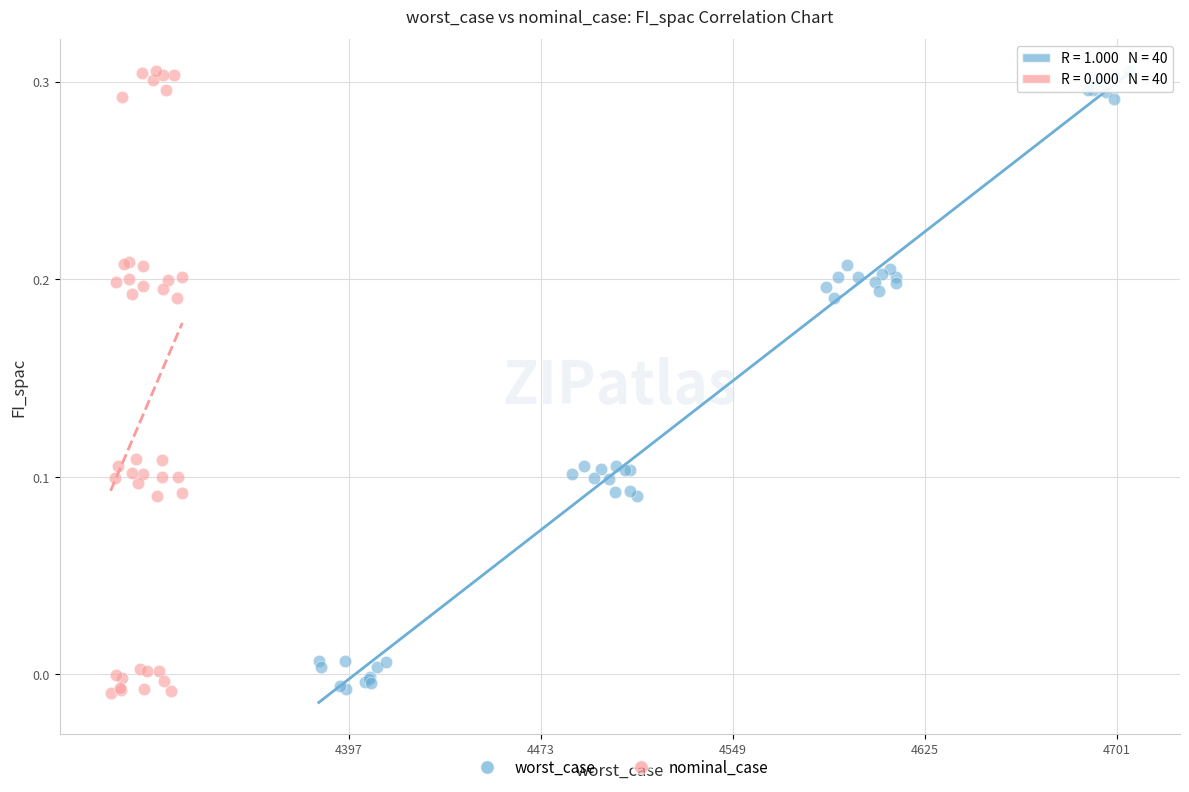

Which series has the widest spread of Y values?

nominal_case